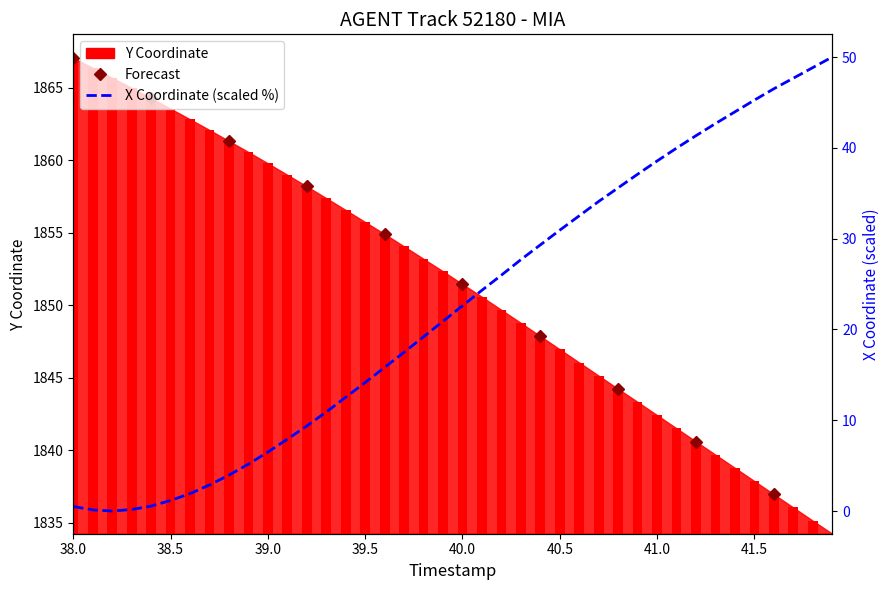

What is the label of the 24th bar from the right?

39.6